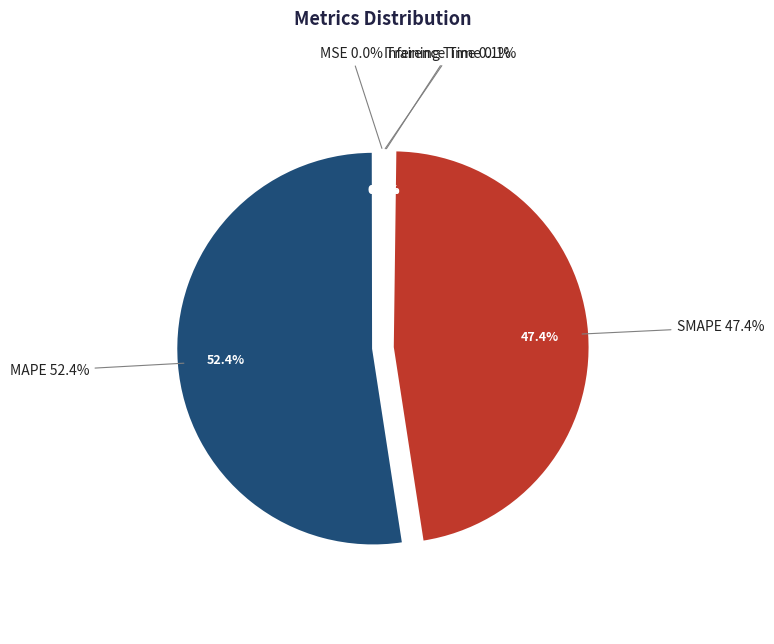

True or false: SMAPE accounts for 47% of the total.

True